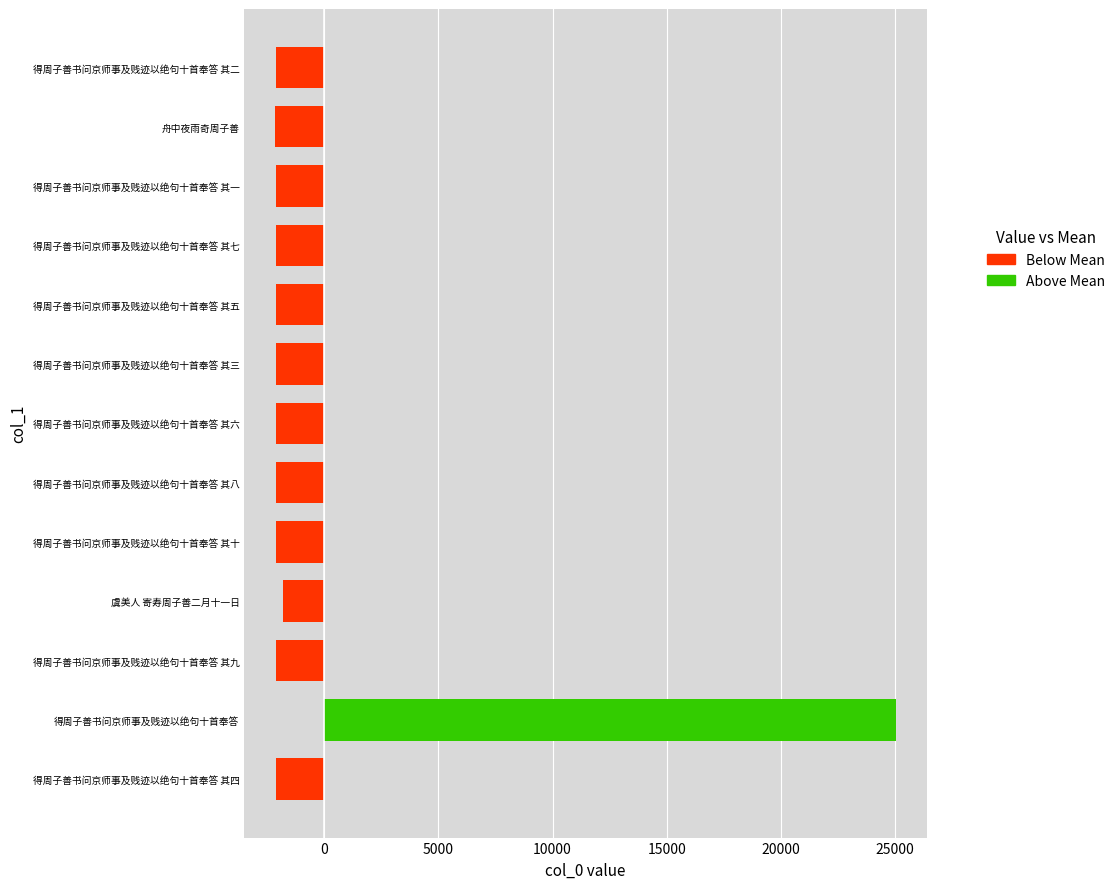

Read the value at 舟中夜雨奇周子善.

-2143.4